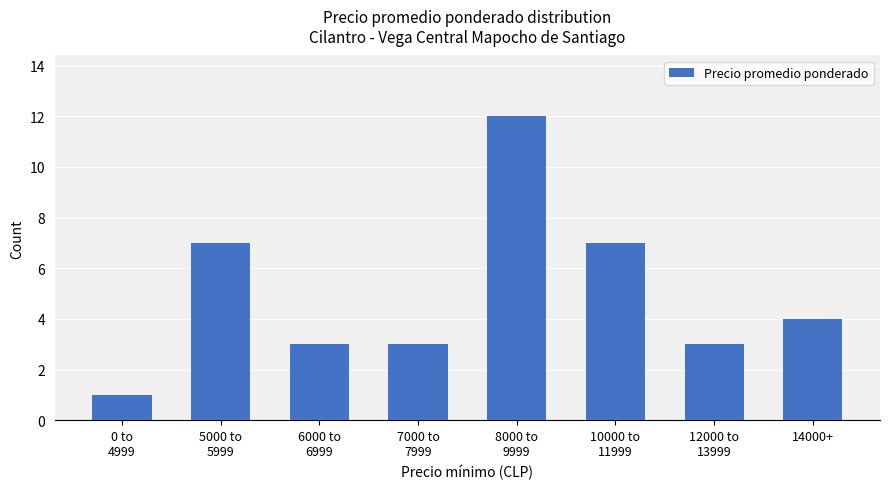

Is it true that the value at 7000 to
7999 is 5?

False